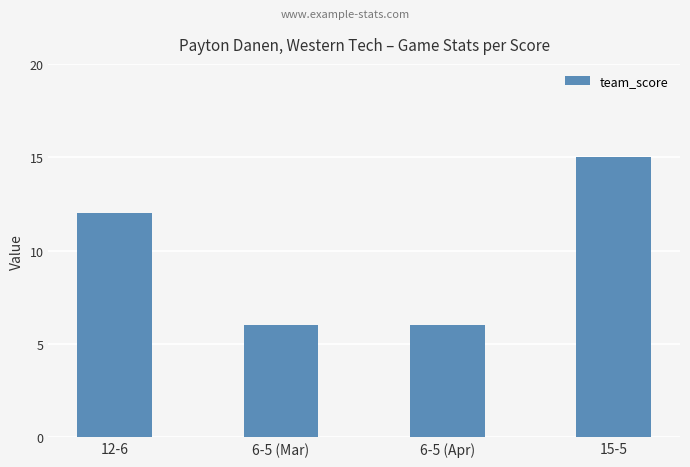

Which label corresponds to the largest value in the chart?

15-5